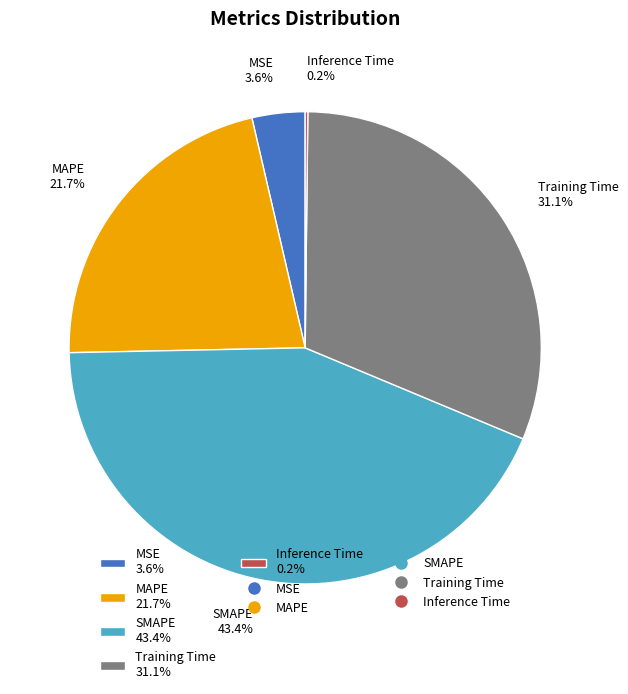

Combined, do MAPE and SMAPE account for over 50%?

Yes